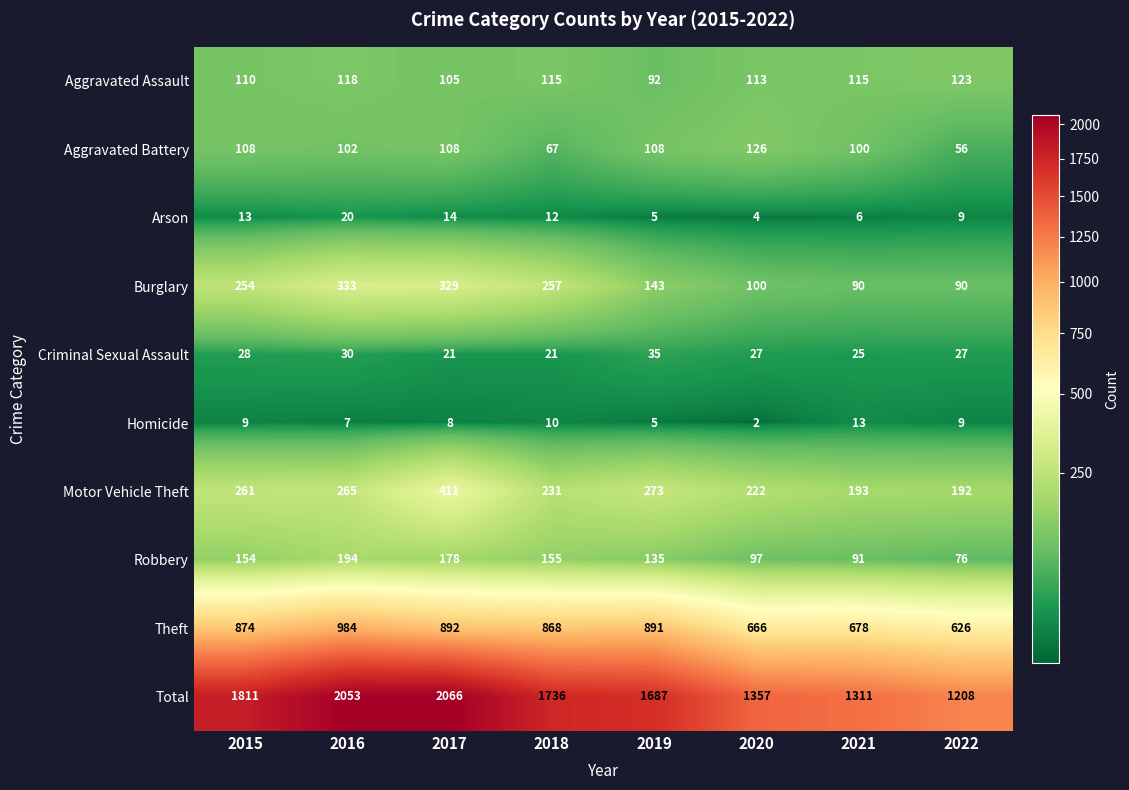

At 2021, list the series in order from largest to smallest.

Total, Theft, Motor Vehicle Theft, Aggravated Assault, Aggravated Battery, Robbery, Burglary, Criminal Sexual Assault, Homicide, Arson